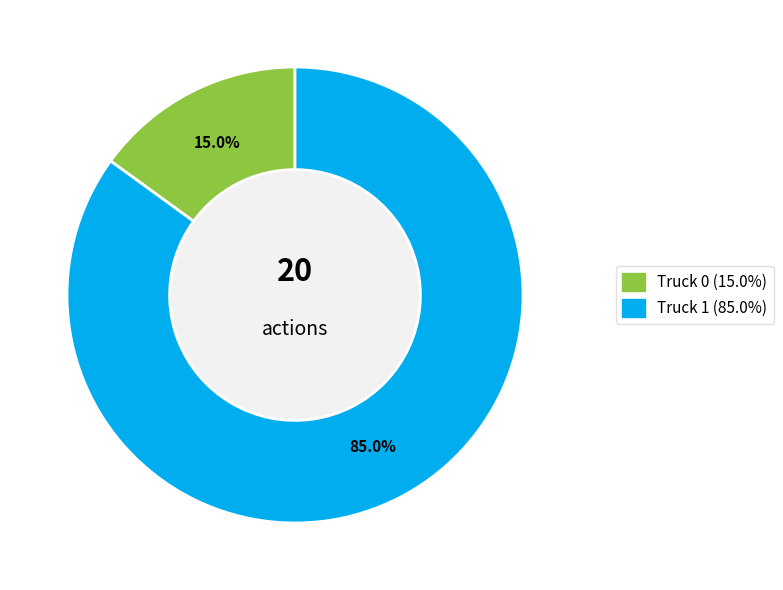

Which category has the biggest portion of the pie?

Truck 1